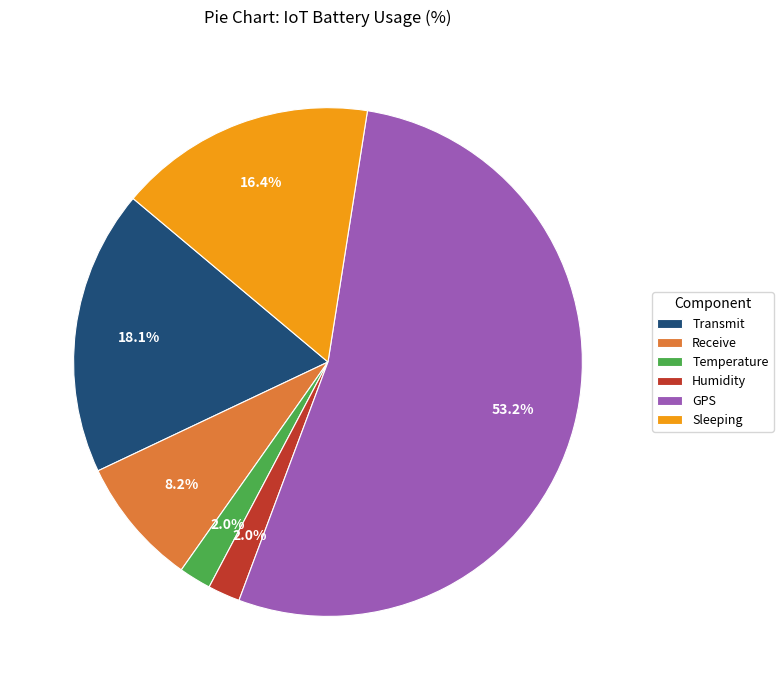

How much of the chart is everything except Sleeping?

83.6%